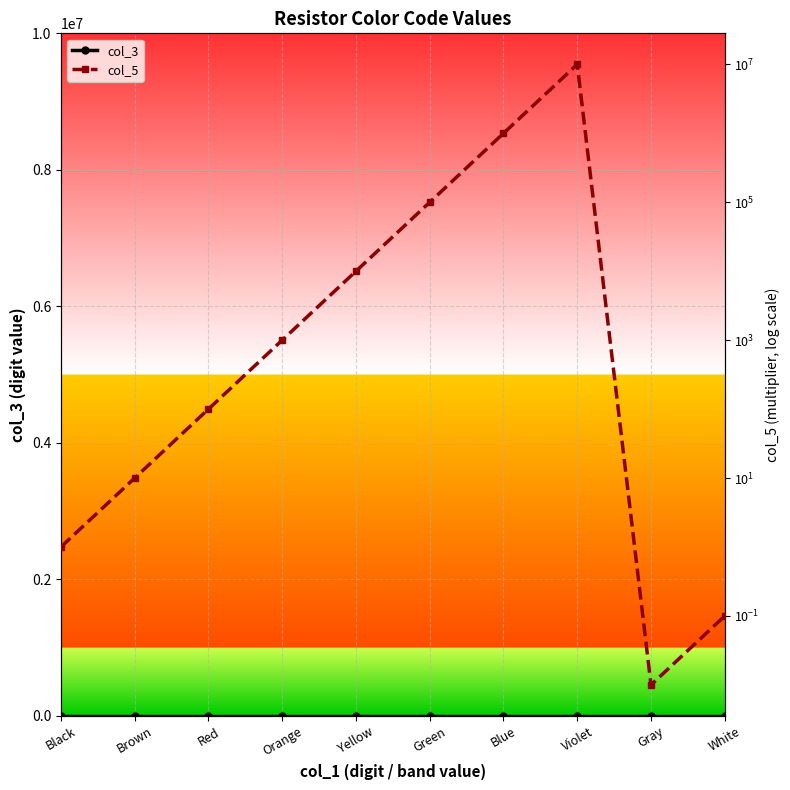

Is this an area chart (filled region under the line)?

No